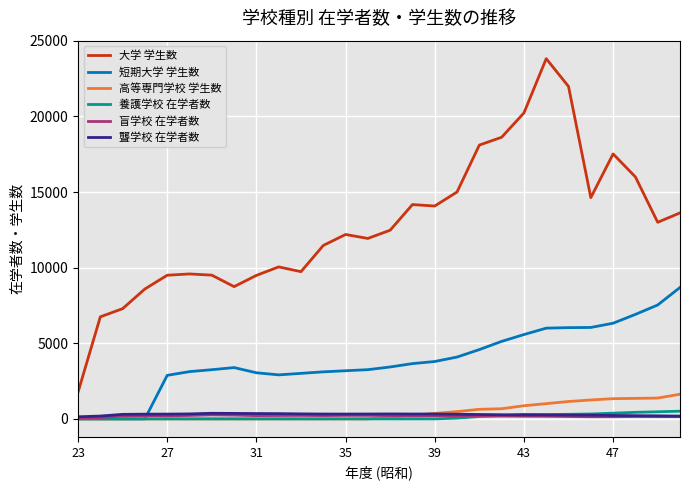

Which series has the largest total across all categories?

大学 学生数